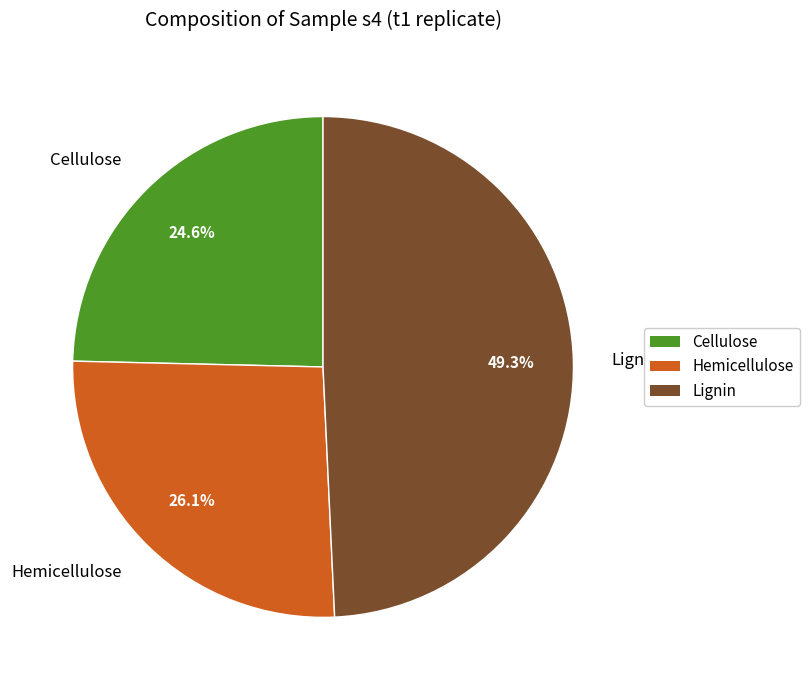

What percentage is the Lignin slice, to the nearest percent?

49%